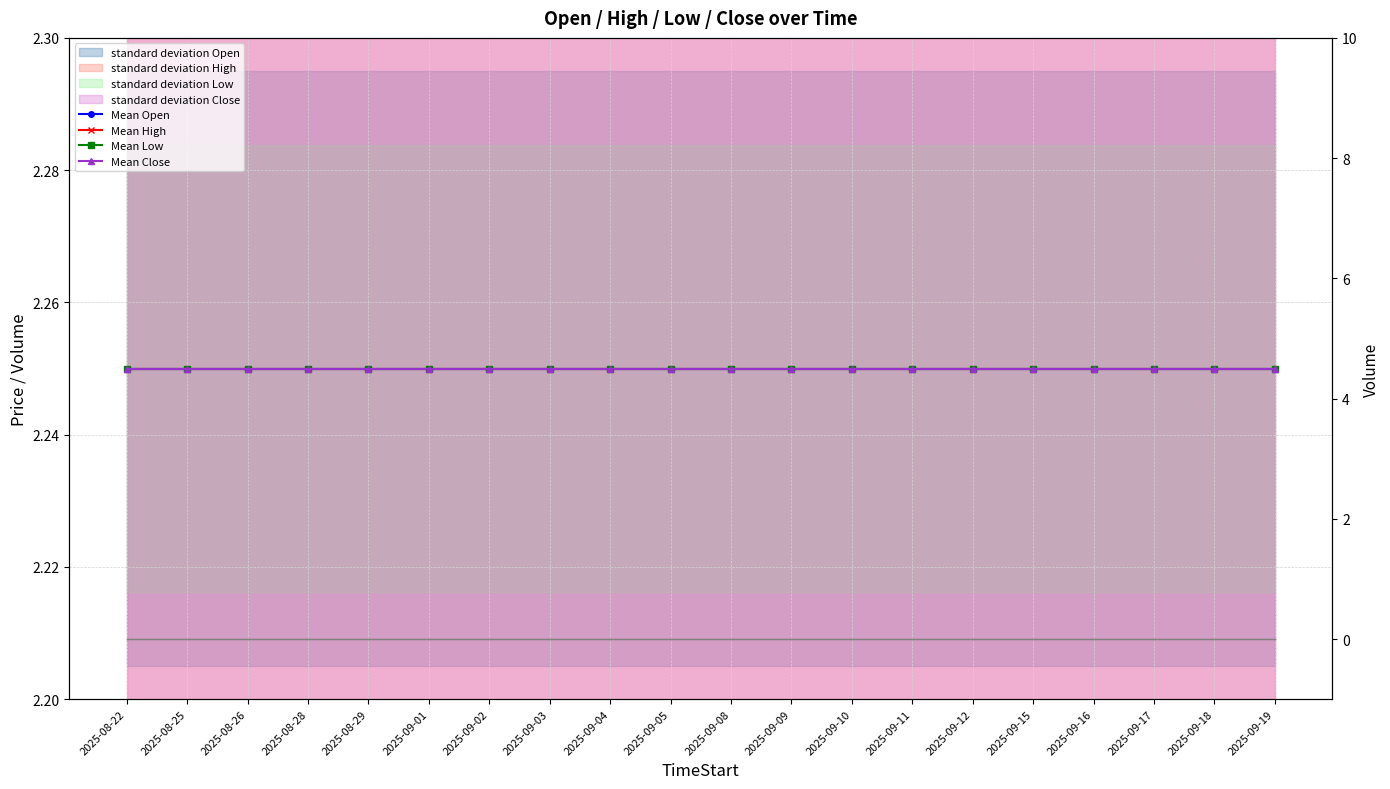

What is the difference between the highest and lowest values at 2025-08-28?

2.2